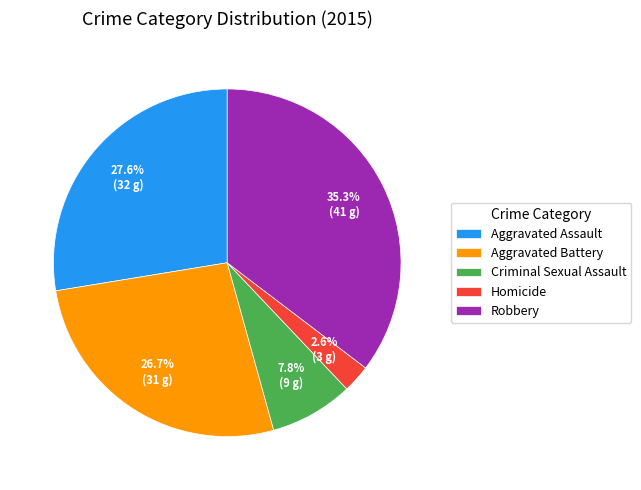

Between Robbery and Homicide, which is larger?

Robbery